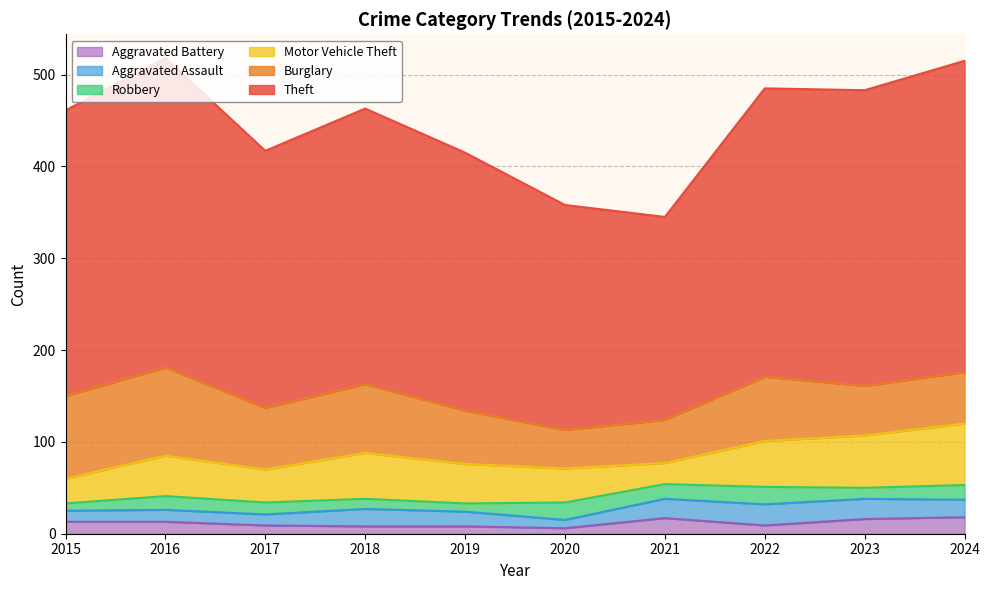

Between 2017 and 2019, which series saw the biggest shift?

Burglary